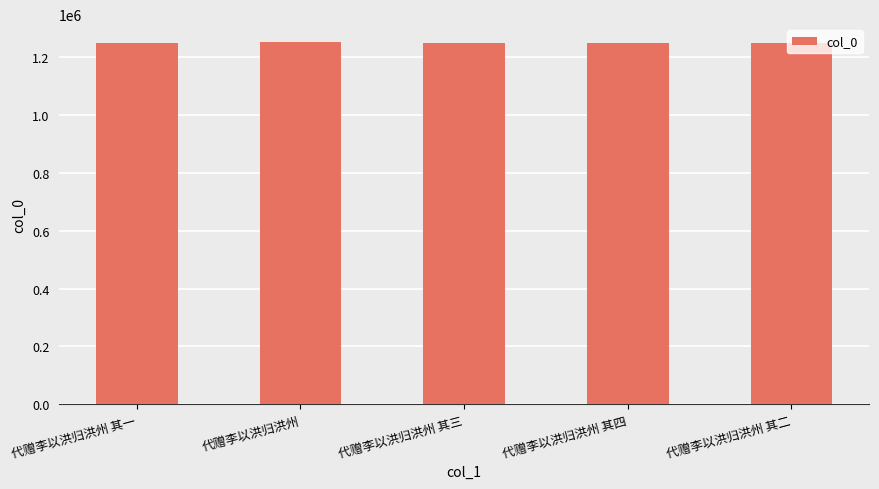

What is the label of the 4th bar from the right?

代赠李以洪归洪州